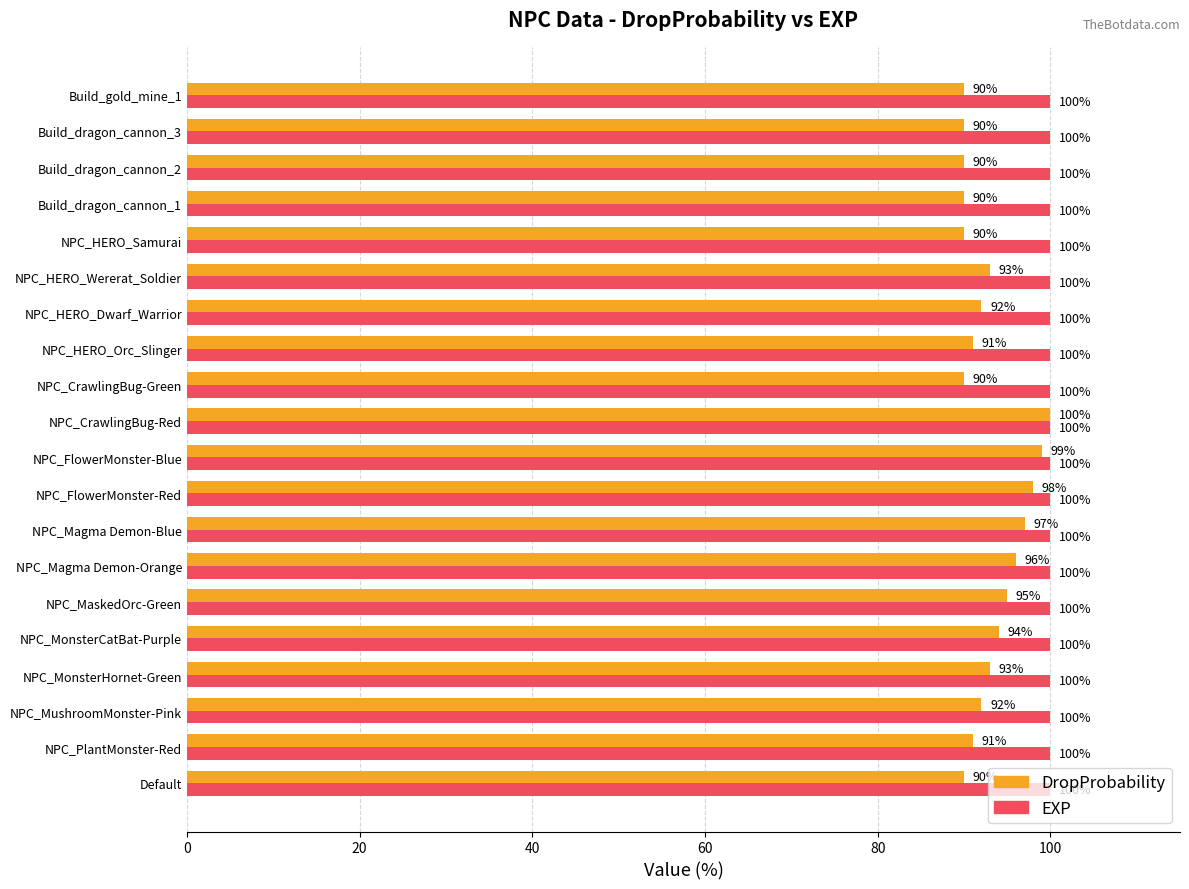

At which label is DropProbability closest to 95?

NPC_MaskedOrc-Green